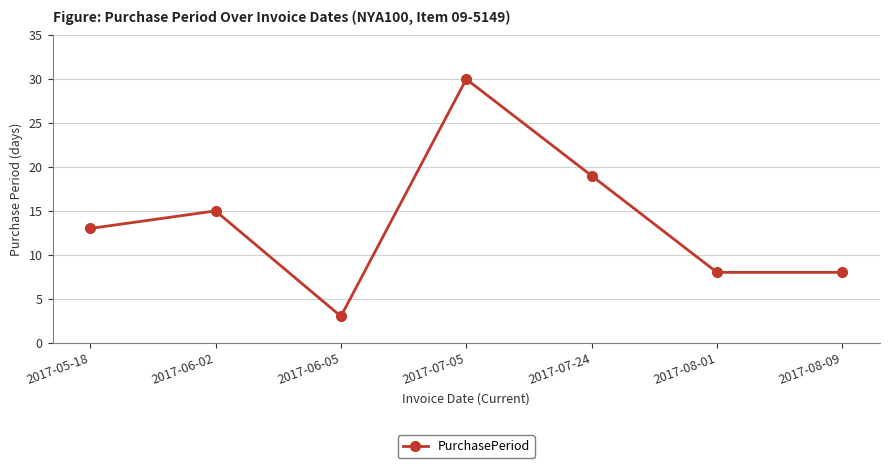

What value does the data have at 2017-07-24, to the nearest 5?

20